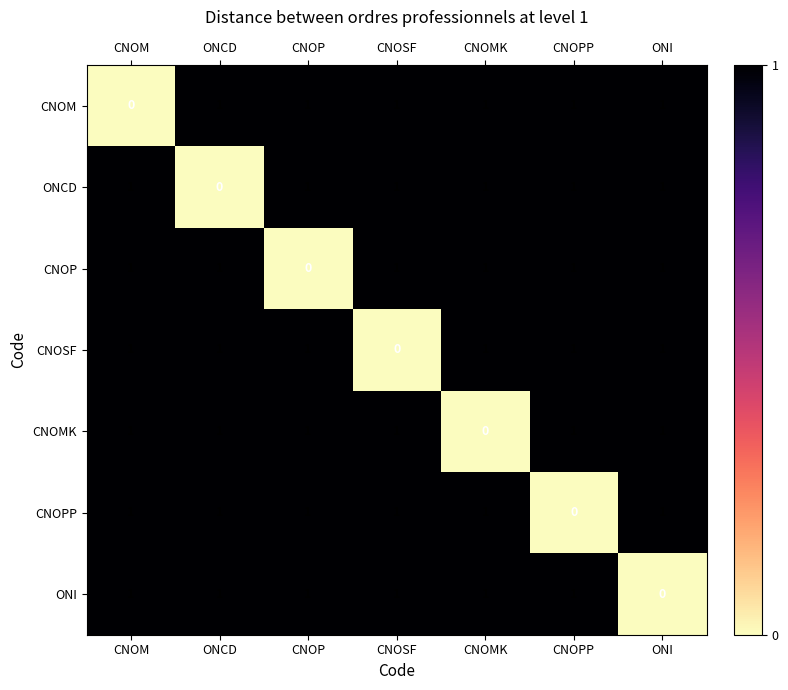

At how many categories does at least one series exceed 0?

7